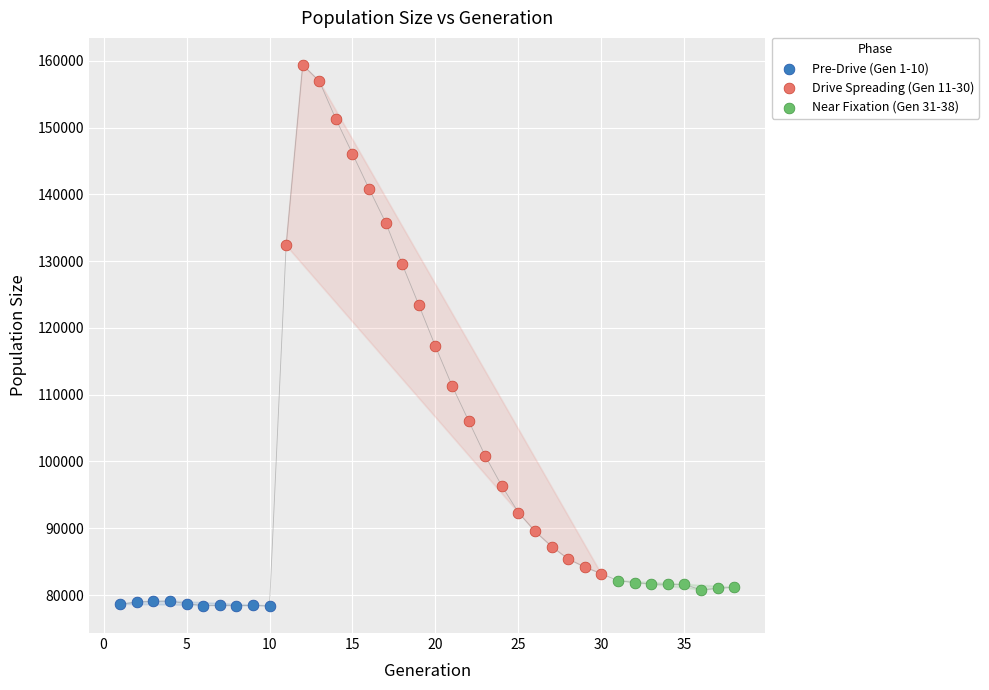

Which series has the widest spread of Y values?

Drive Spreading (Gen 11-30)